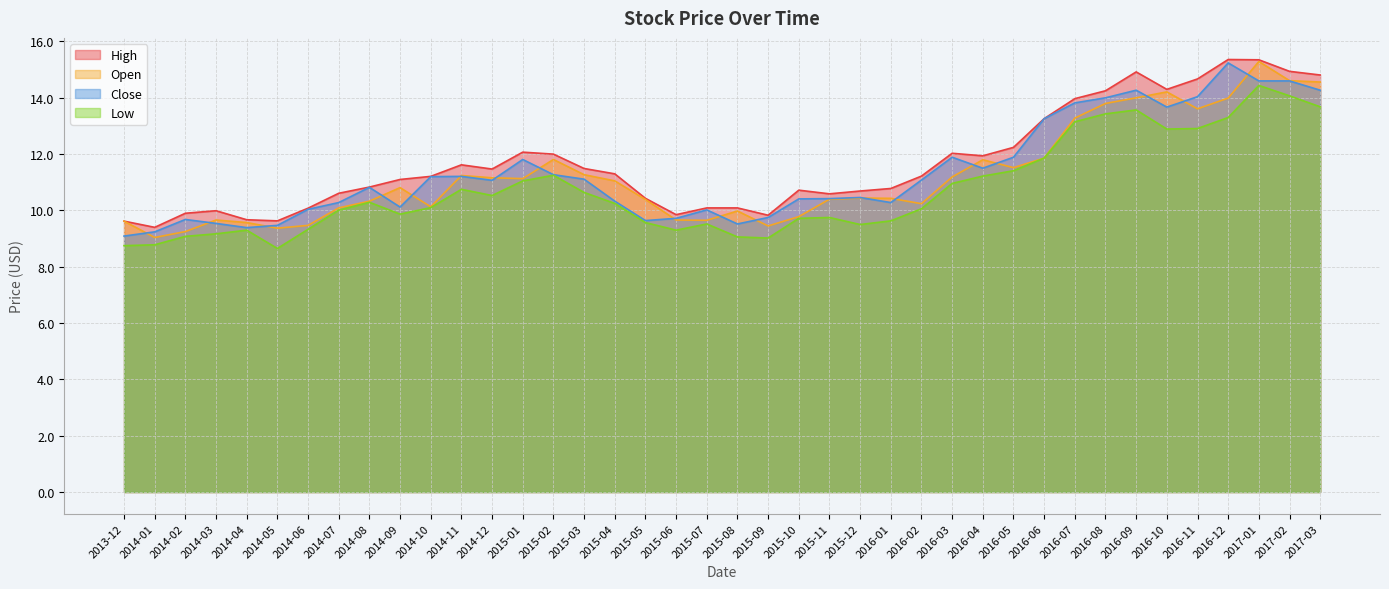

How many lines are shown in the chart?

4